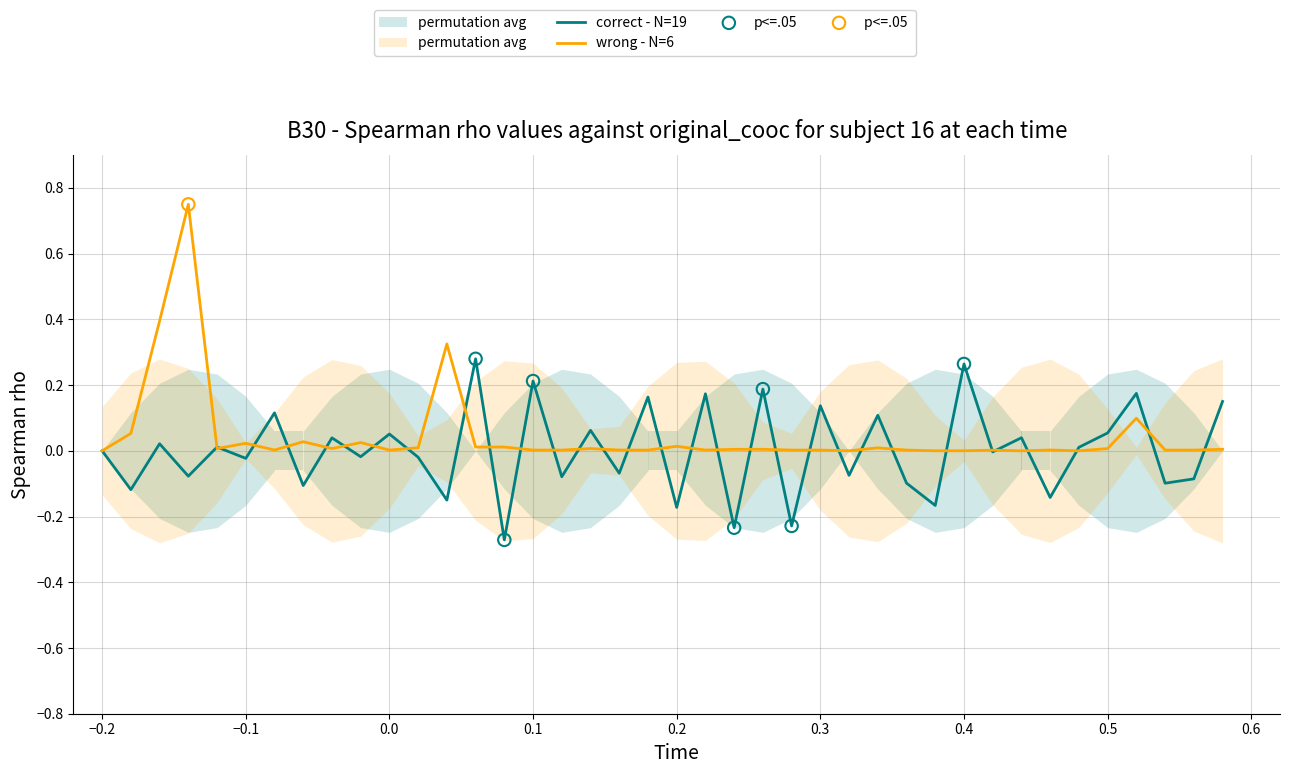

True or false: correct - N=19 has a value of 0.1 at 0.4.

False